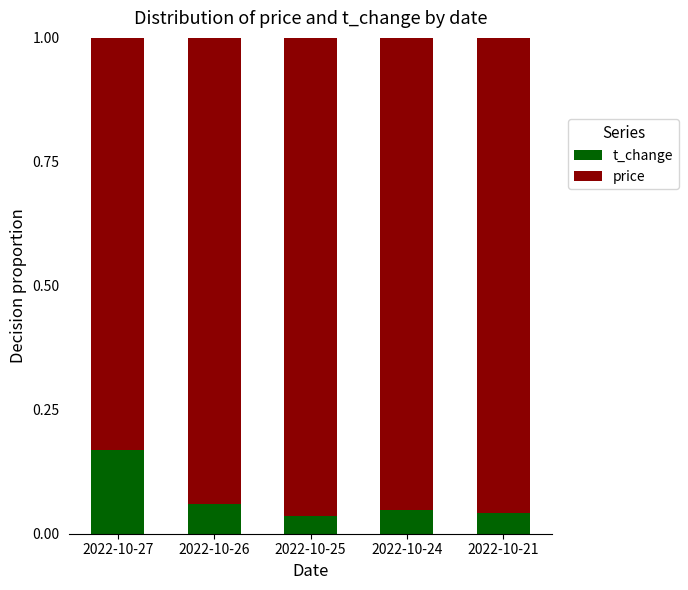

What is the sum of all t_change values?

0.4